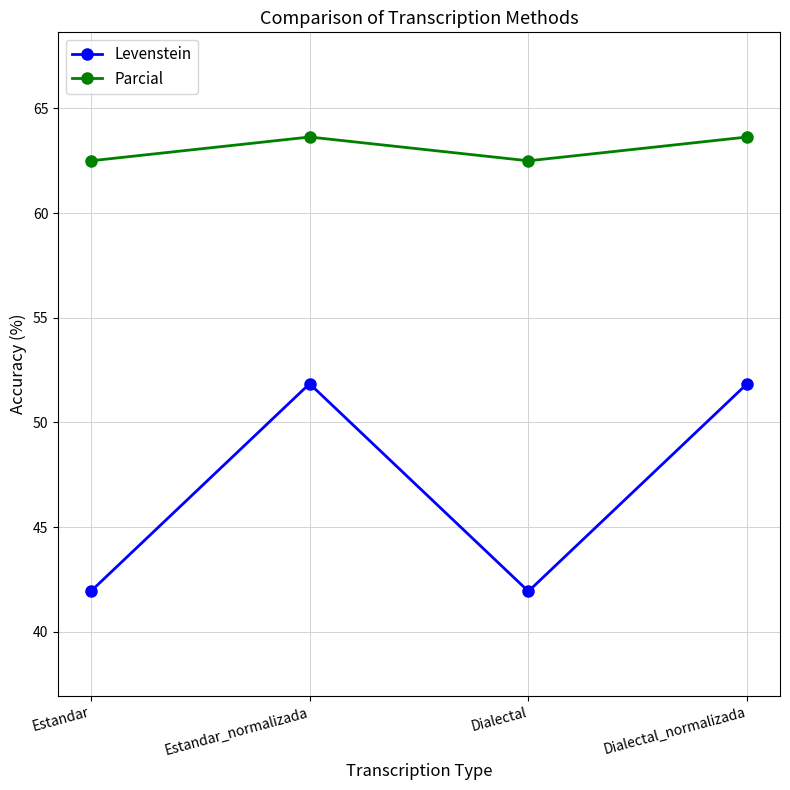

What is the label of the 4th point from the right?

Estandar